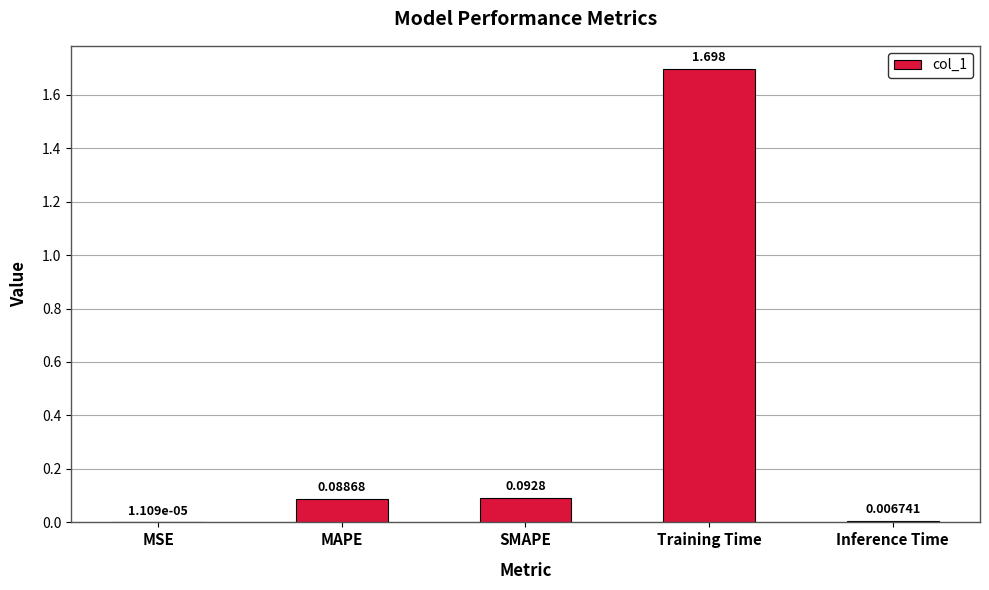

What is the maximum value shown in the chart?

1.7